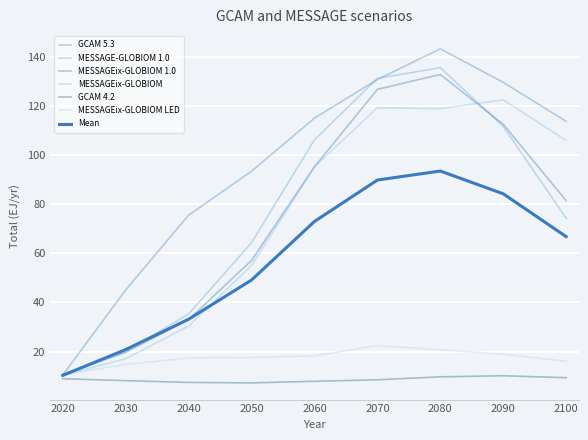

How many lines are shown in the chart?

7